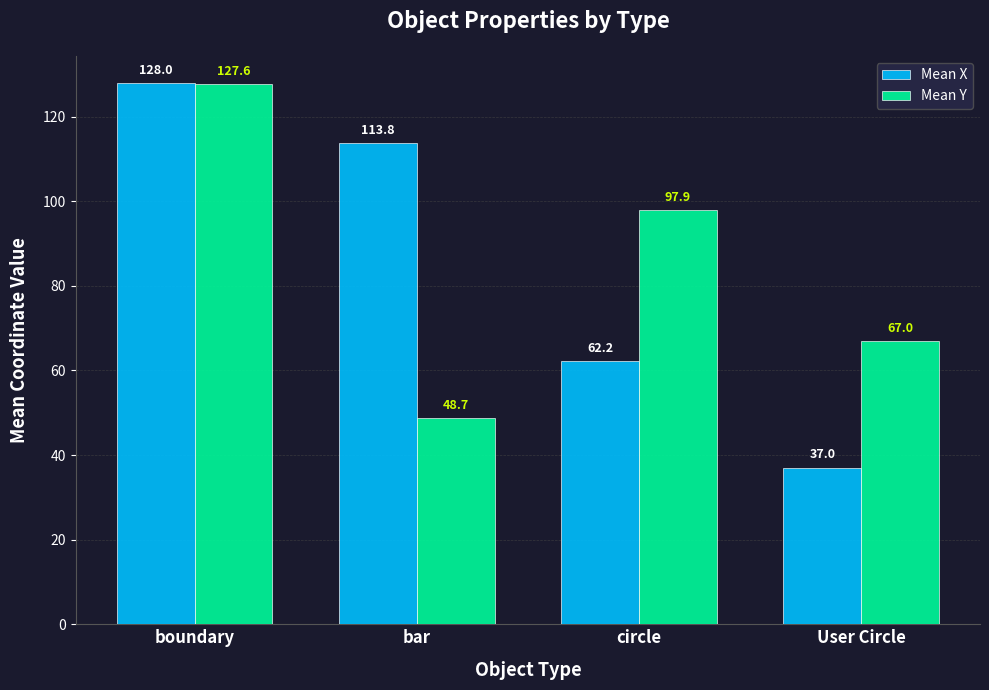

Reading left to right, list all the values displayed in this chart.

Mean X: boundary=128.0	bar=113.8	circle=62.2	User Circle=37.0
Mean Y: boundary=127.6	bar=48.7	circle=97.9	User Circle=67.0